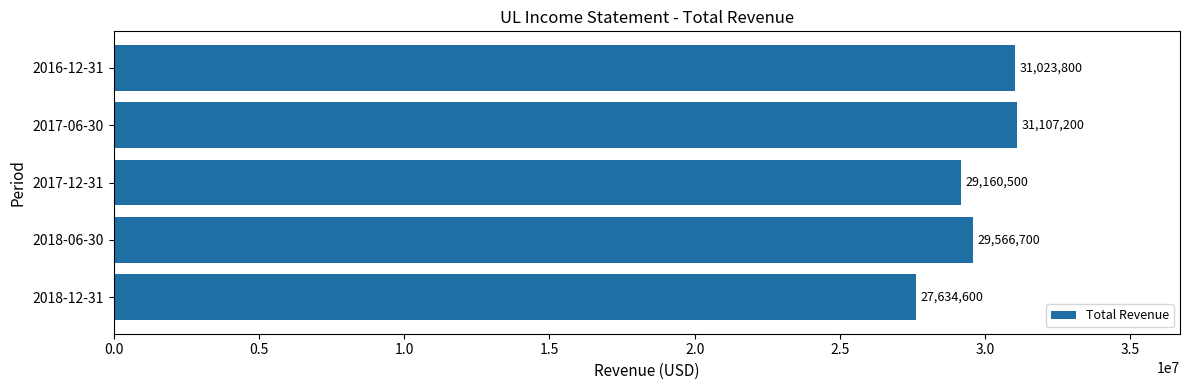

Is it true that the value at 2018-06-30 is 19858761?

False